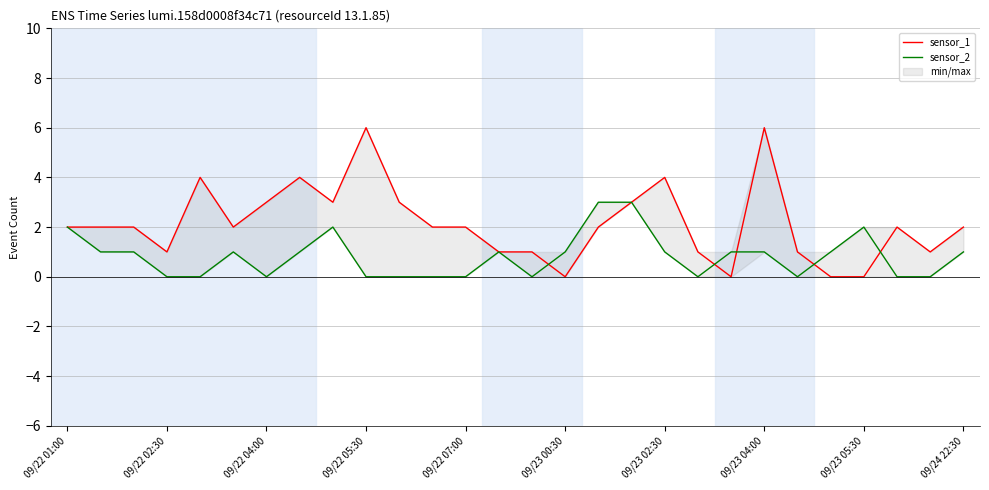

Reading right to left, extract all data points from this chart.

sensor_1: 2	1	2	0	0	1	6	0	1	4	3	2	0	1	1	2	2	3	6	3	4	3	2	4	1	2	2	2
sensor_2: 1	0	0	2	1	0	1	1	0	1	3	3	1	0	1	0	0	0	0	2	1	0	1	0	0	1	1	2